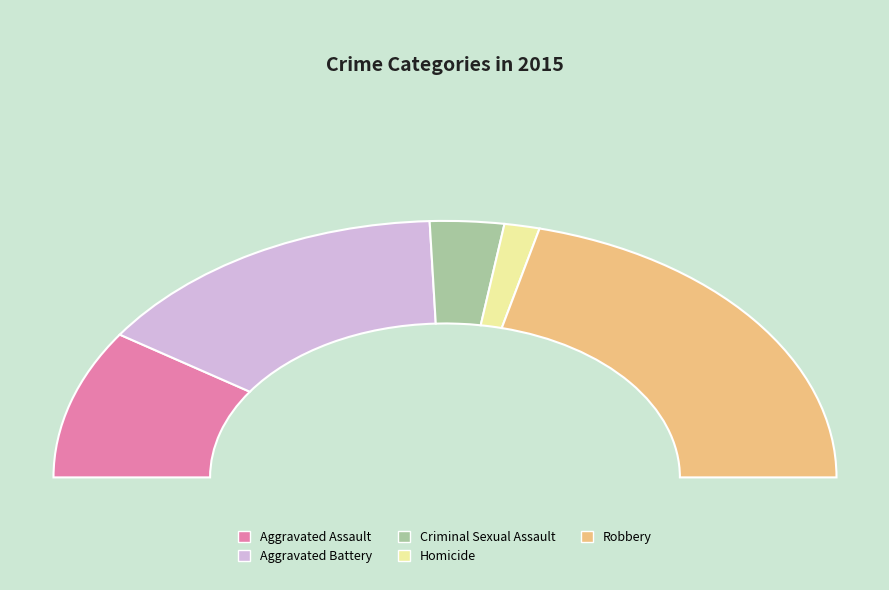

Is it true that Aggravated Assault is 29% of the pie?

False